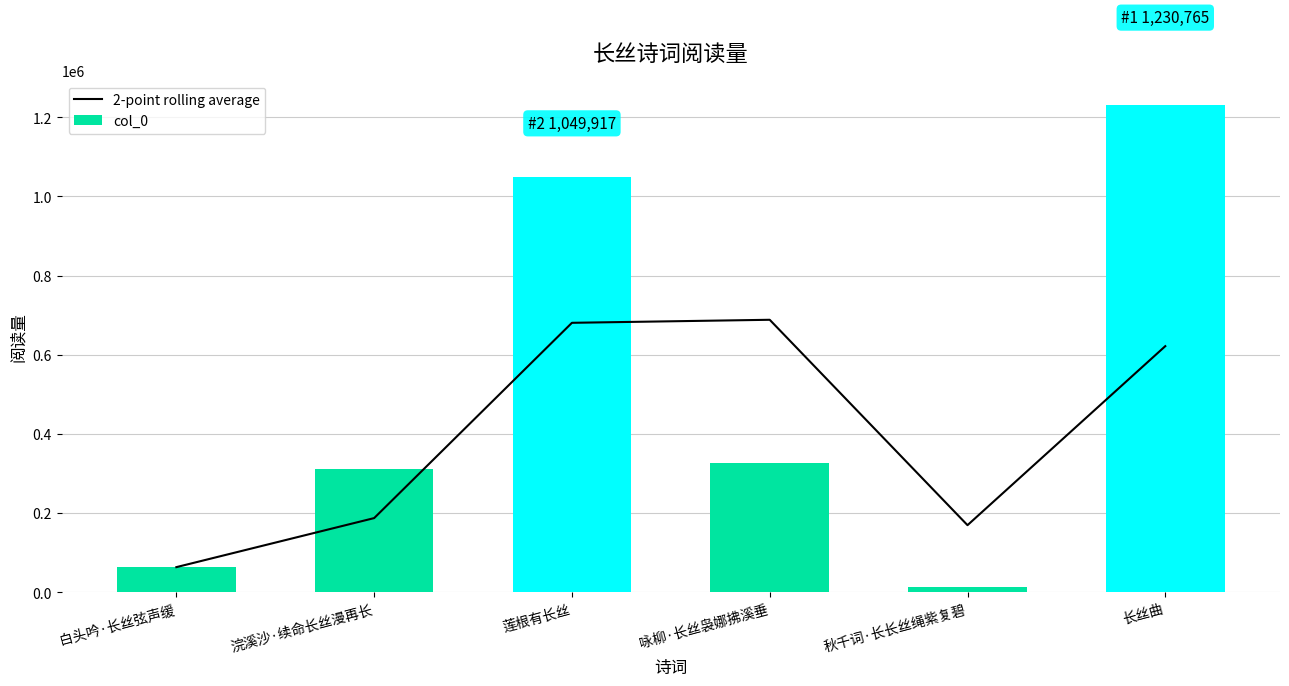

What is the total value across all series at 浣溪沙·续命长丝漫再长?

498611.5